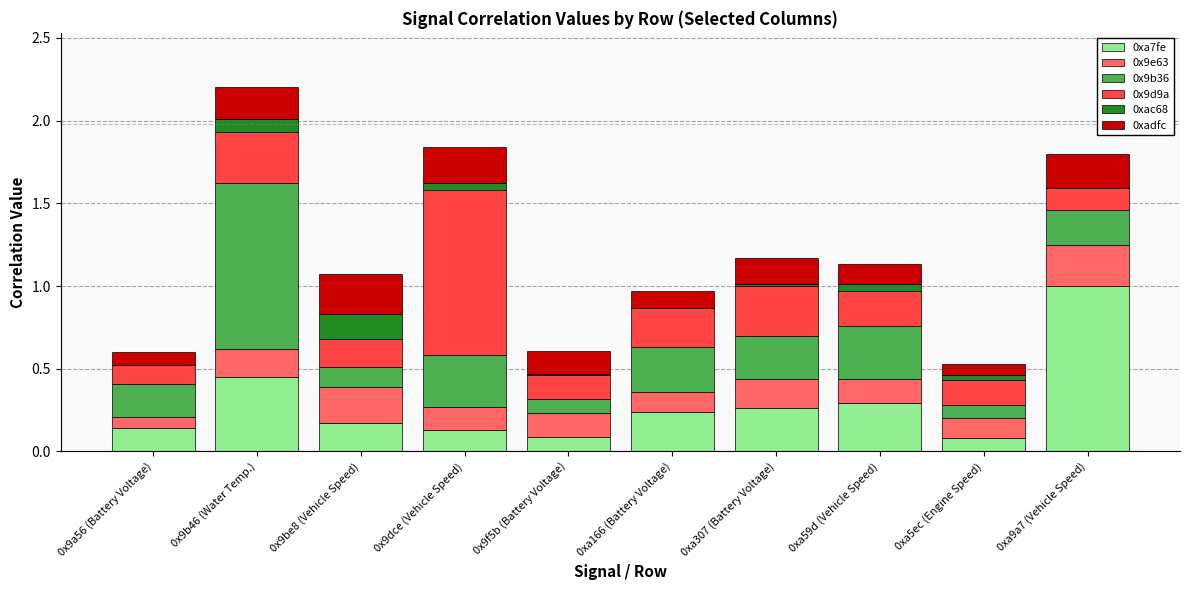

Is it true that 0xa7fe equals 0.1 at 0x9dce (Vehicle Speed)?

True